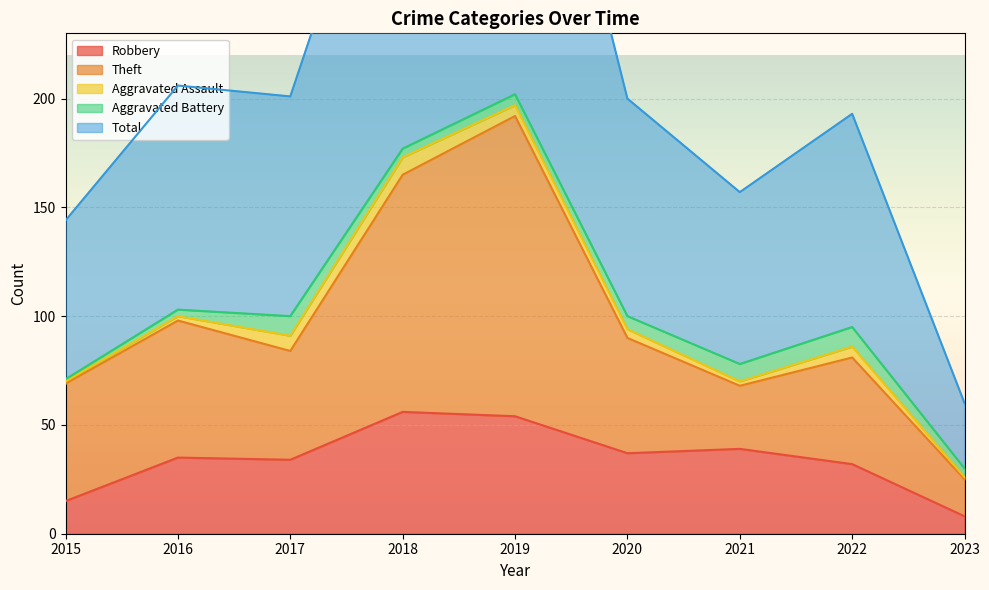

Which category has the lowest value in the Robbery series?

2023